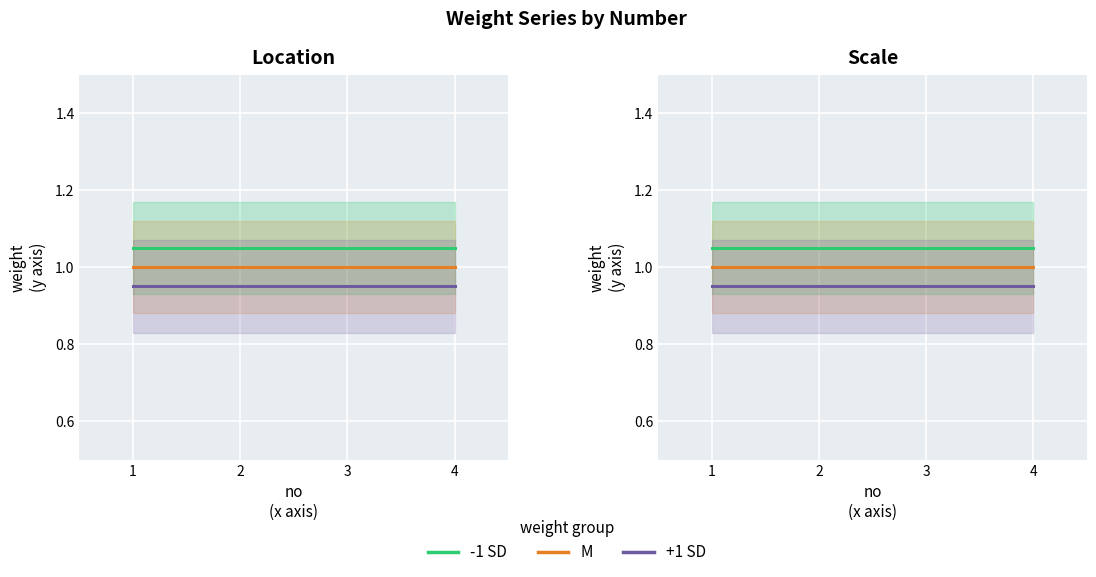

Where is M nearest to the value 1?

1